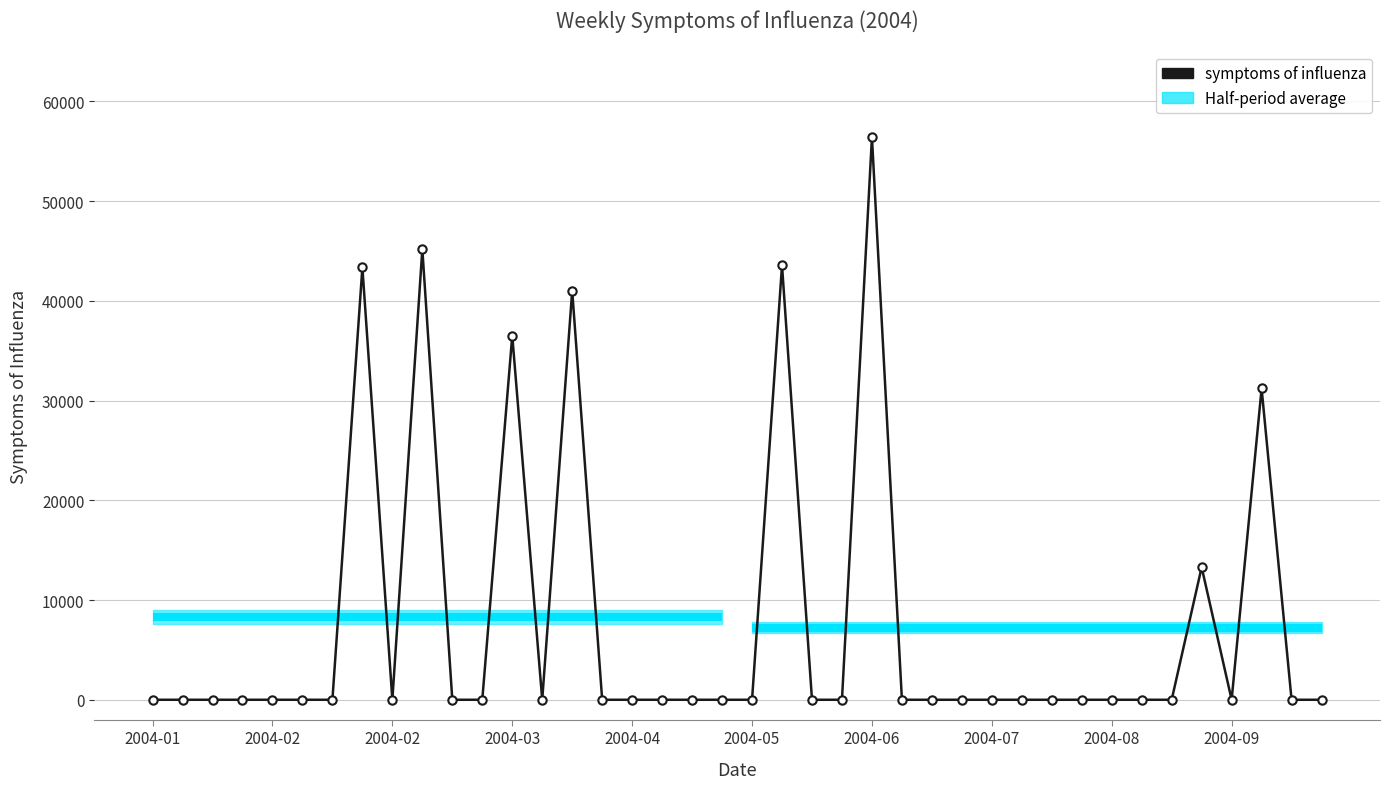

What is the value of the 36th point from the left?

13289.7